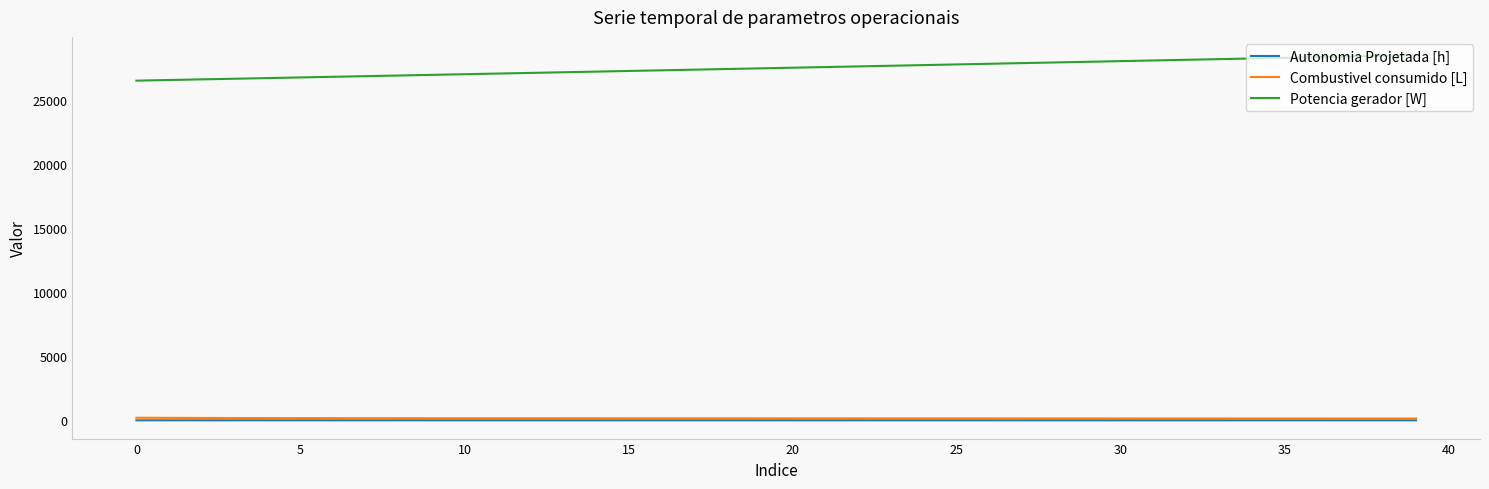

What is the maximum value for Autonomia Projetada [h]?

0.8